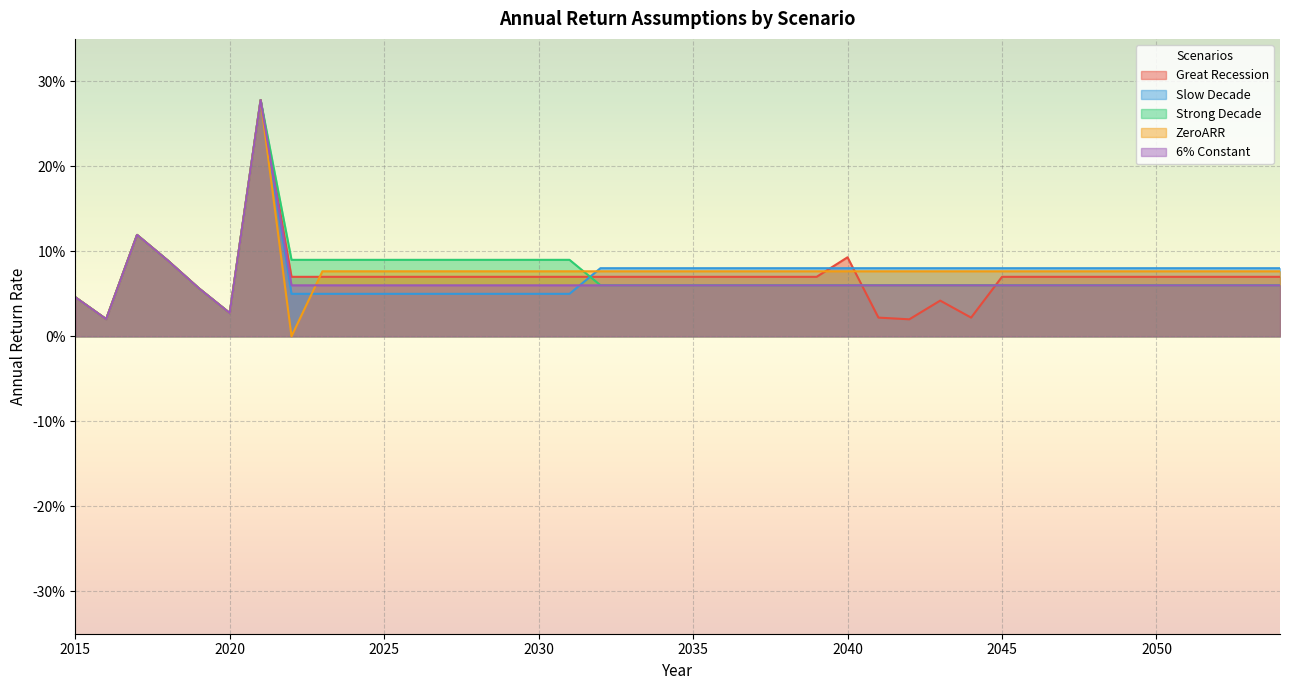

True or false: Great Recession has more than 0 points higher than both neighbors.

True